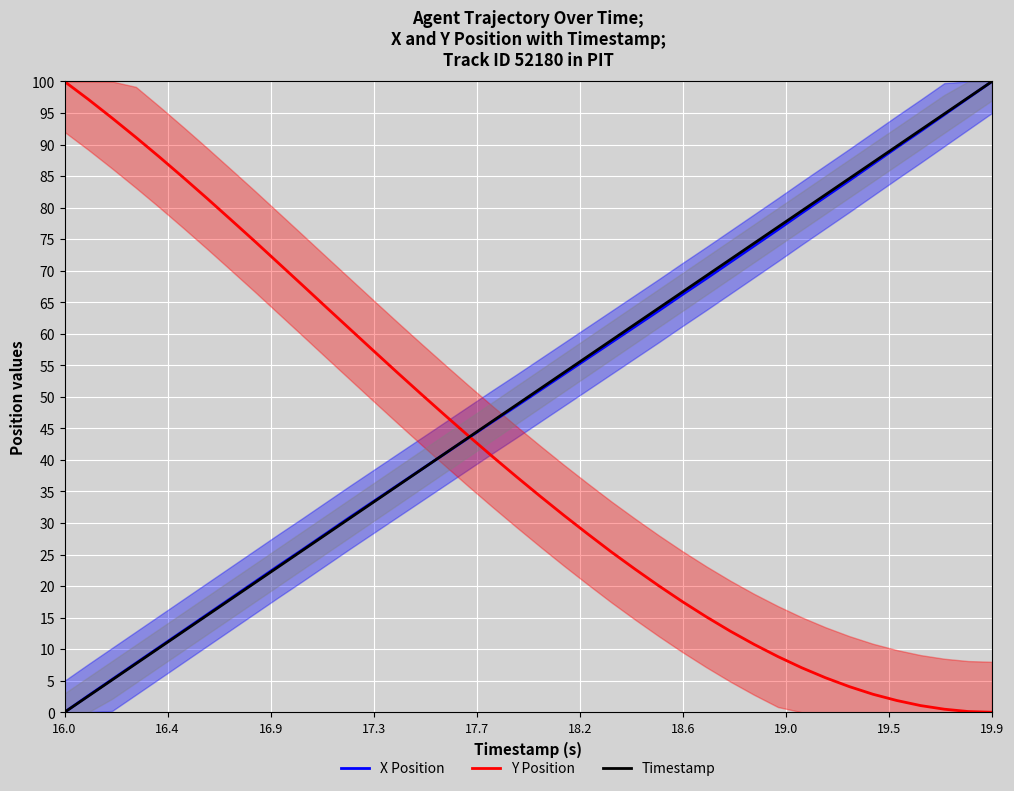

Which series has the widest spread of values?

X Position